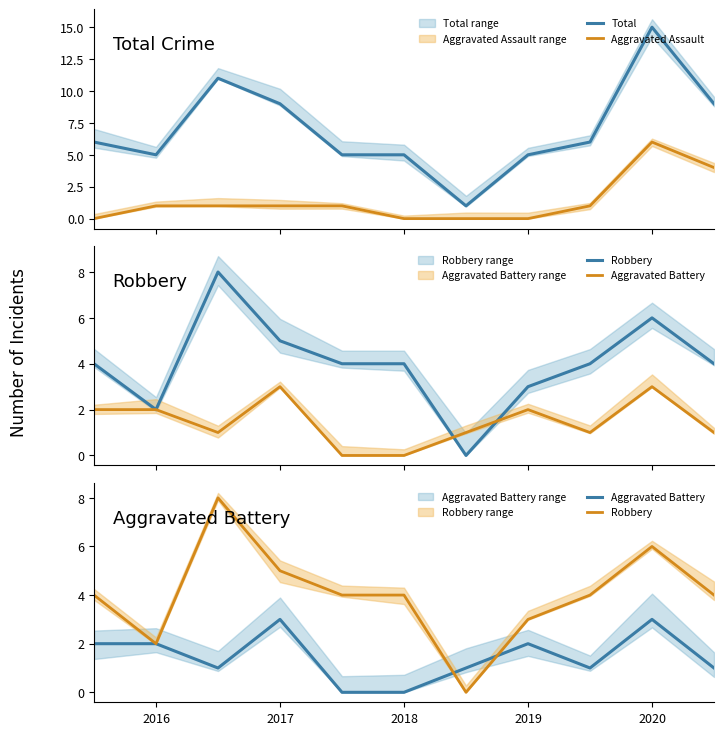

Is the value of Aggravated Battery at 2021 greater than the value of Total at 10?

No